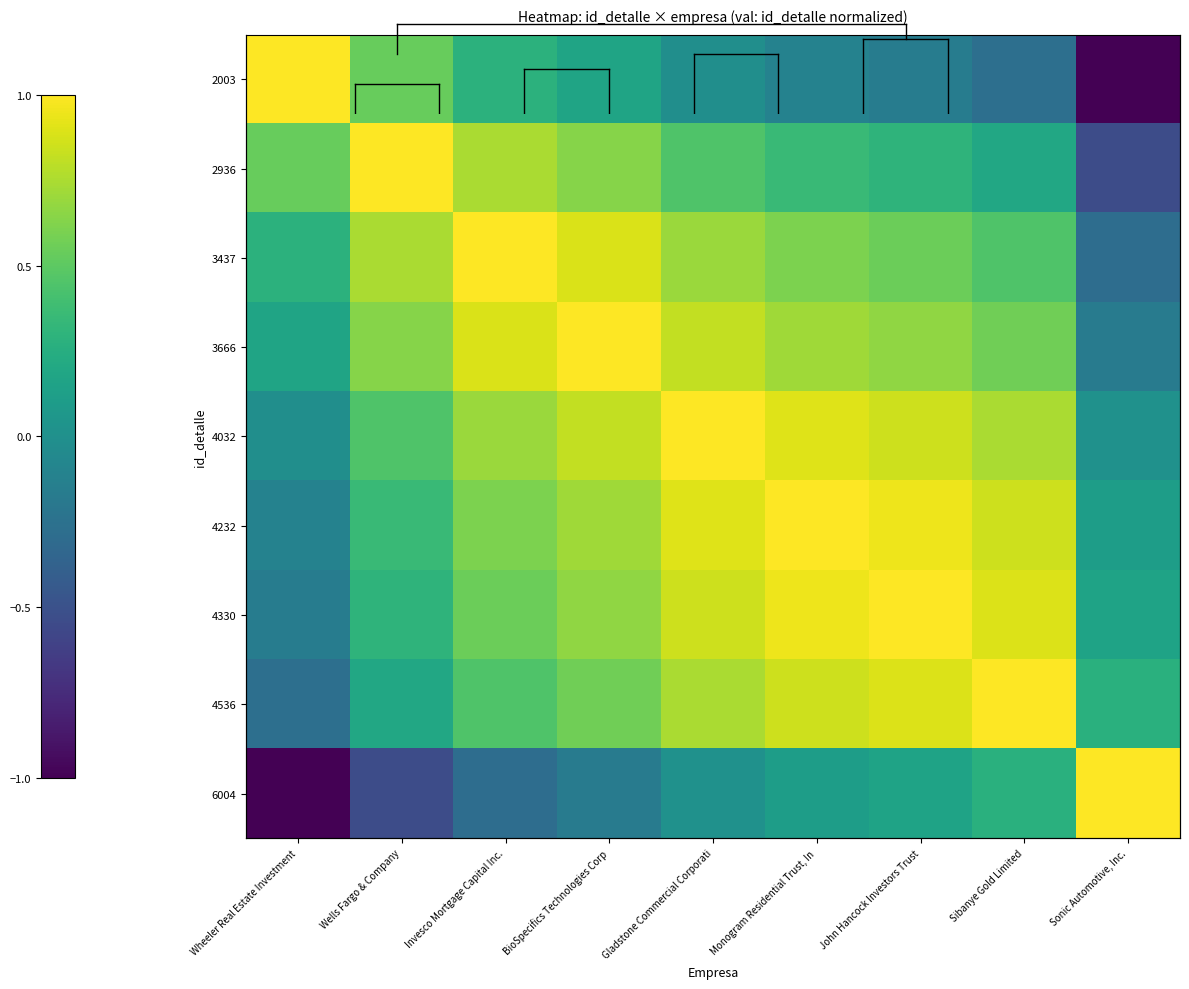

The value of 3666 at Wells Fargo & Company is 0.4. True or false?

False